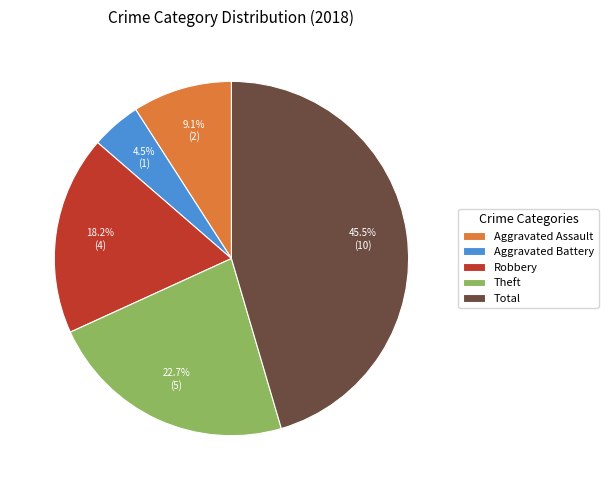

What is the smallest slice in the pie chart?

Aggravated Battery